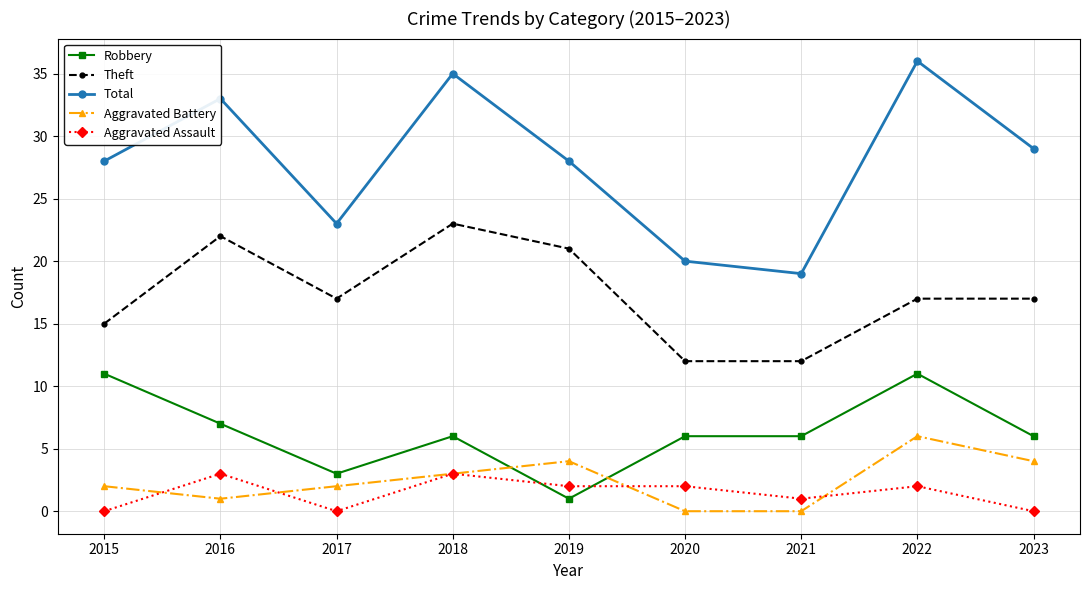

Count the Aggravated Assault values in the range 0 to 2.

7